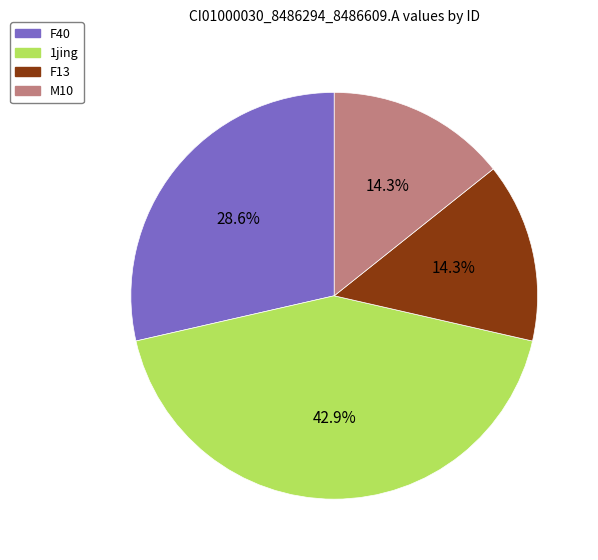

How many slices are in this pie chart?

4